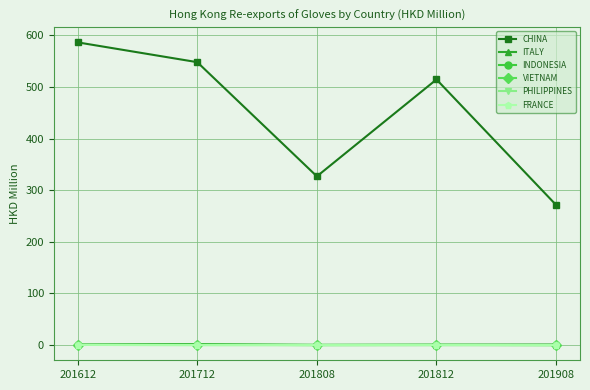

The INDONESIA series shows 0.9 at 201712. True or false?

True